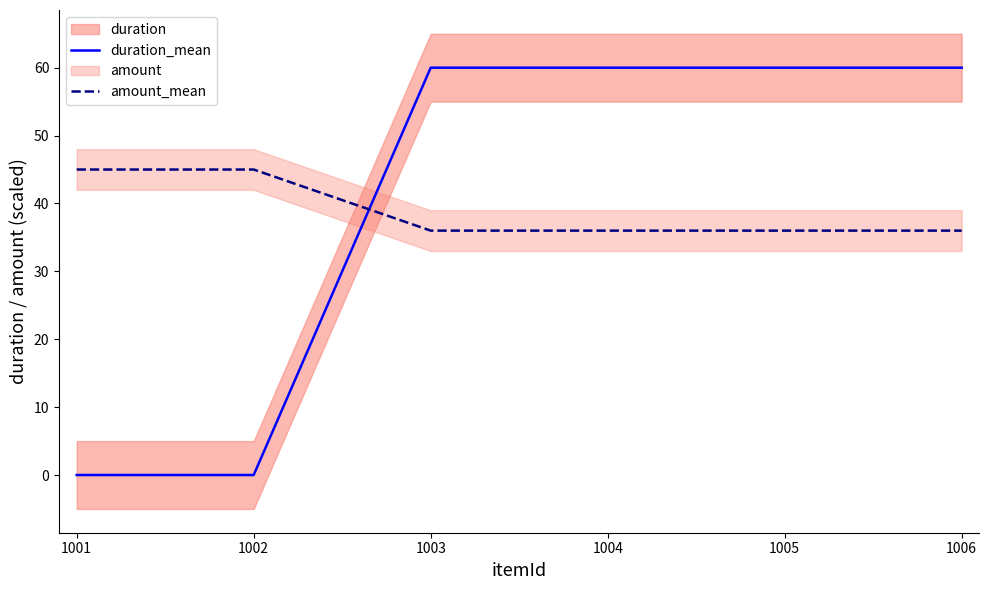

How many positive values does the duration_mean series have?

4